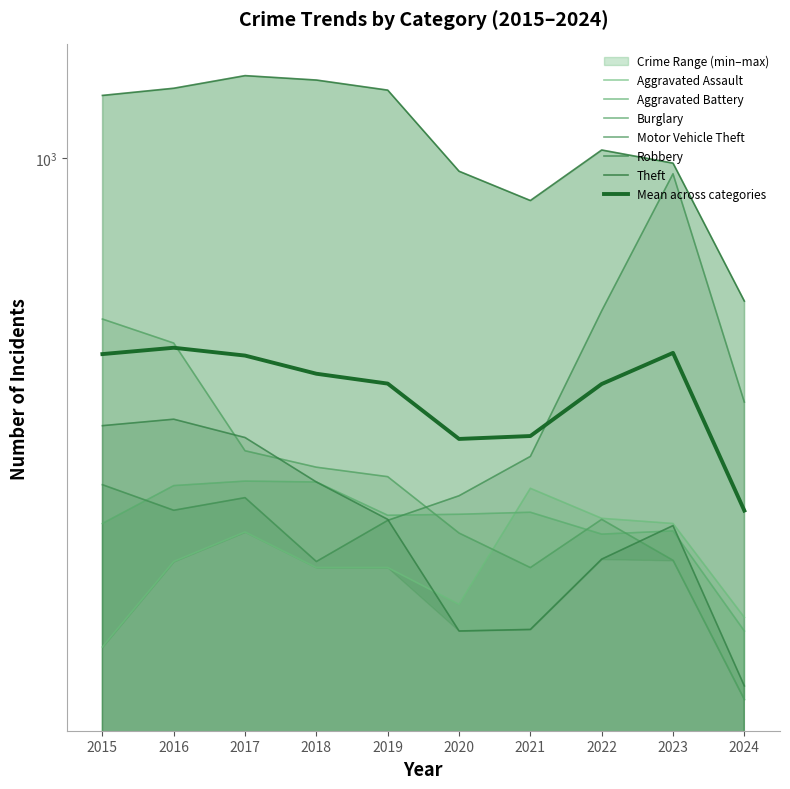

Between 2022 and 2017, which is larger?

2022